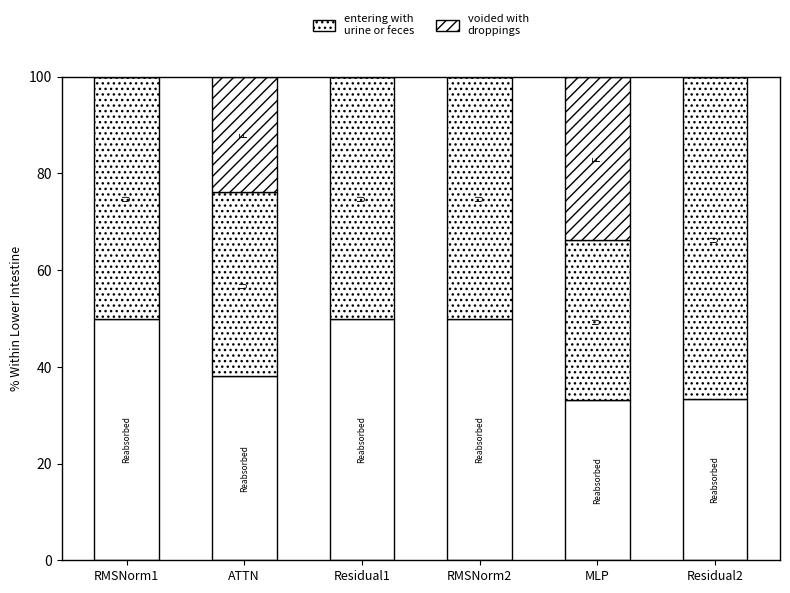

How many series are shown in this chart?

3